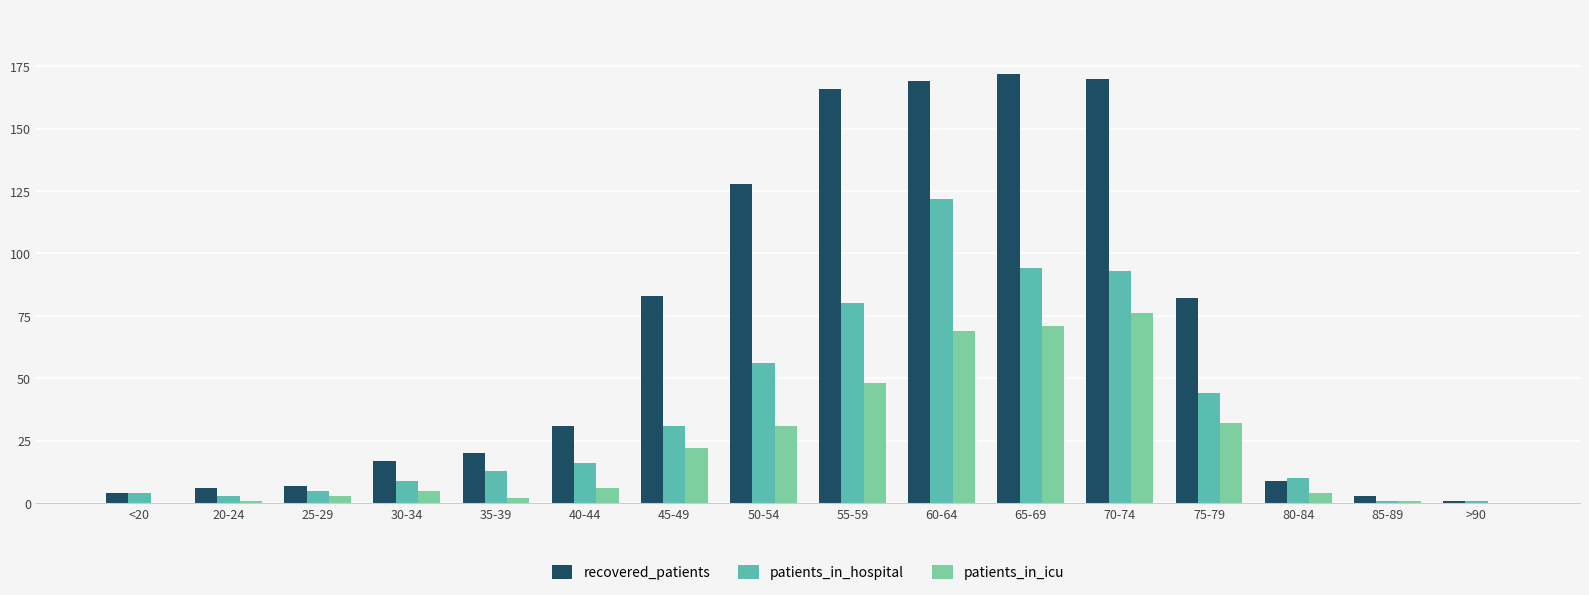

Is the value of recovered_patients at 65-69 greater than the value of patients_in_hospital at 85-89?

Yes